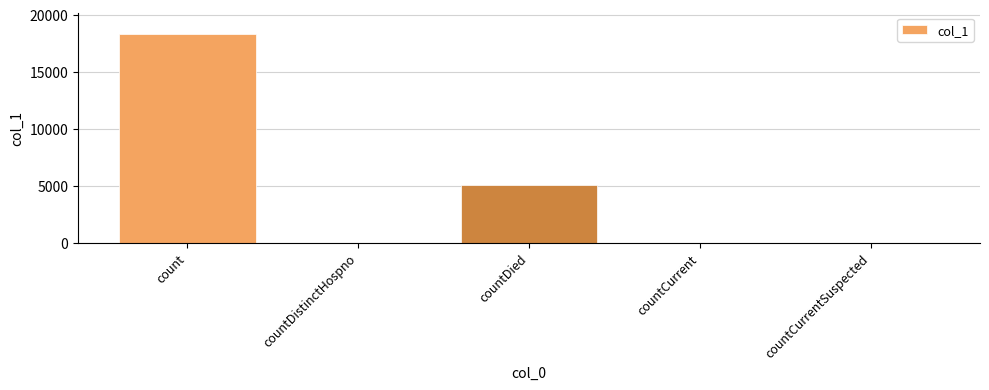

How many series are shown in this chart?

1